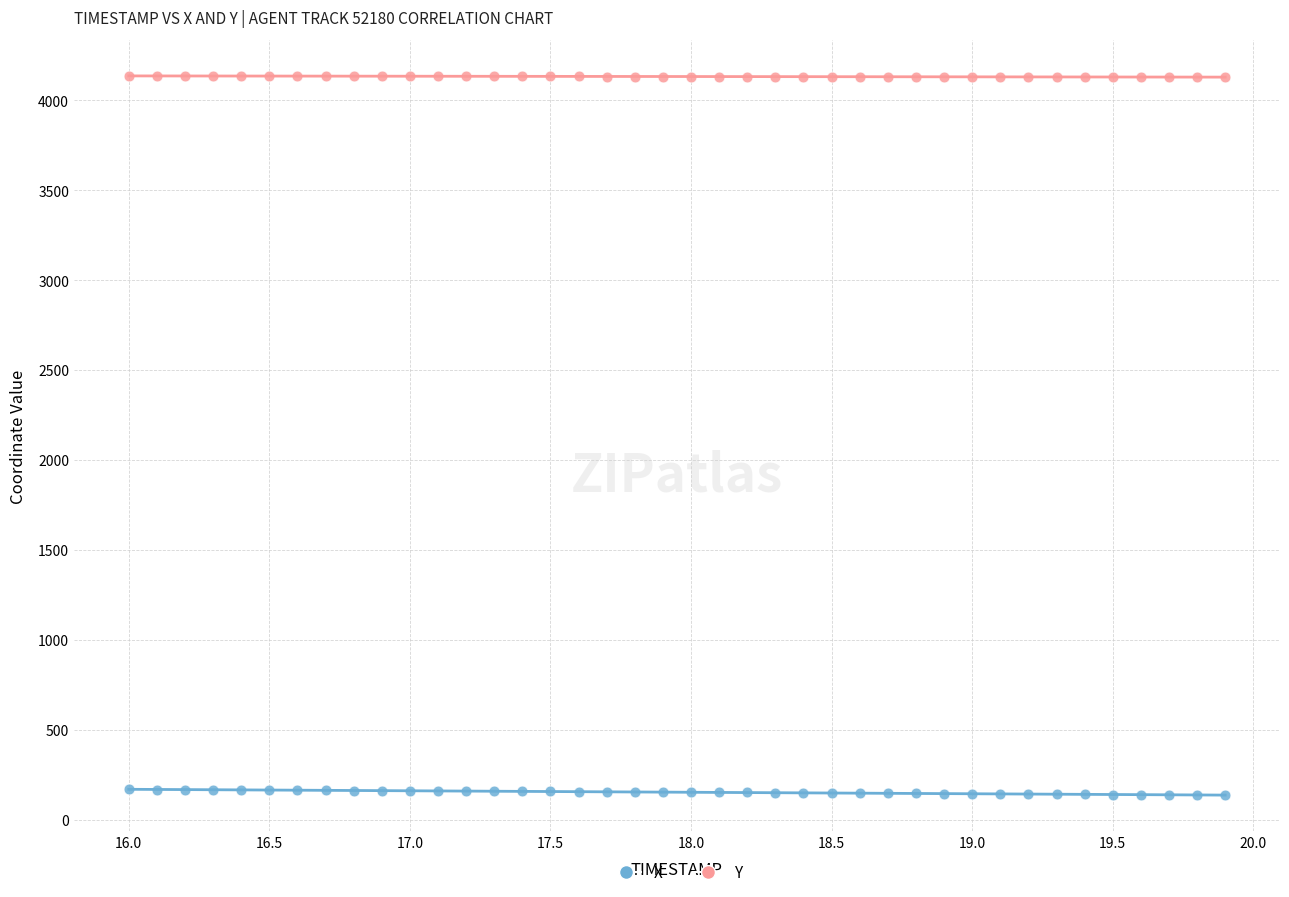

What is the X range (max minus min) for the scatter plot?

3.9